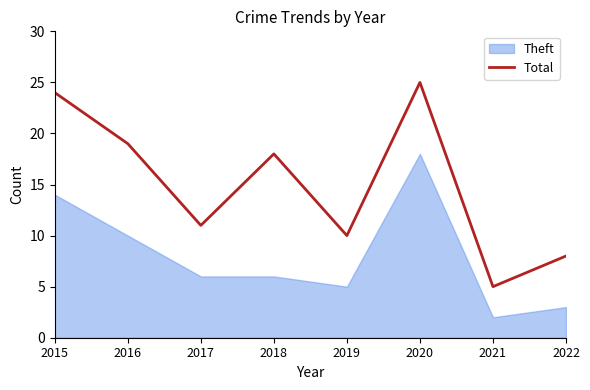

What is the sum of all values?

120